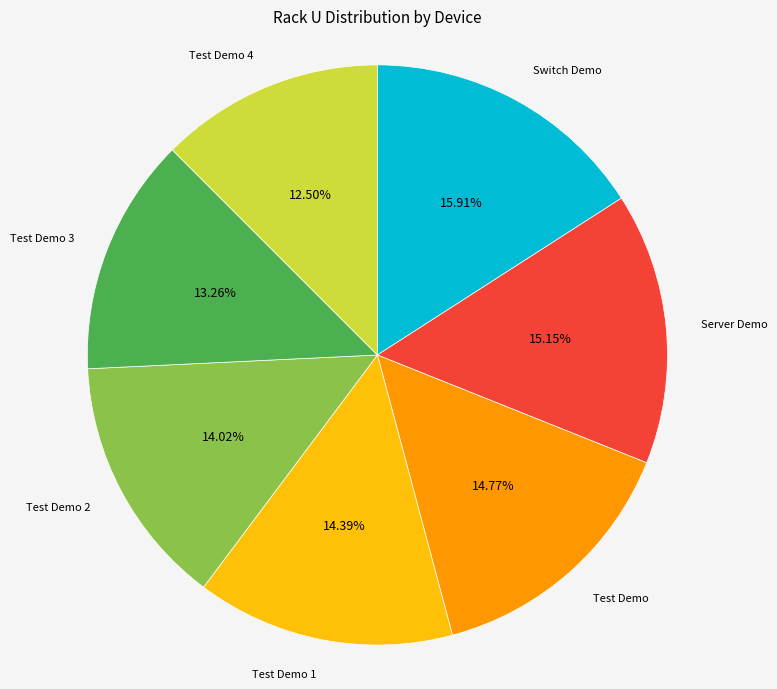

Which slice is the smallest?

Test Demo 4